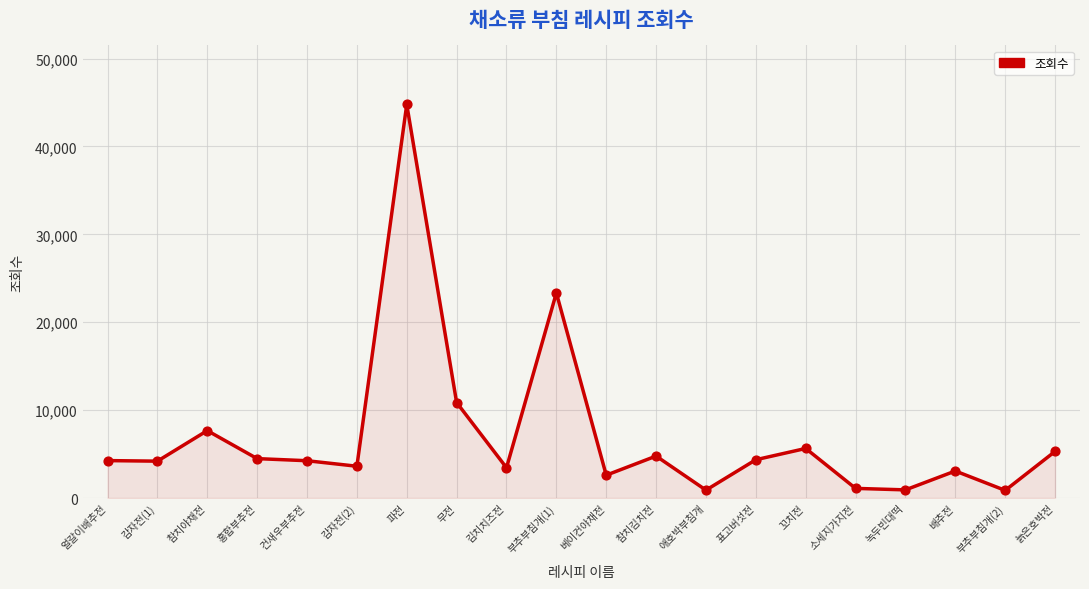

Approximately how many times larger is the value at 감자전(2) compared to 표고버섯전?

0.8